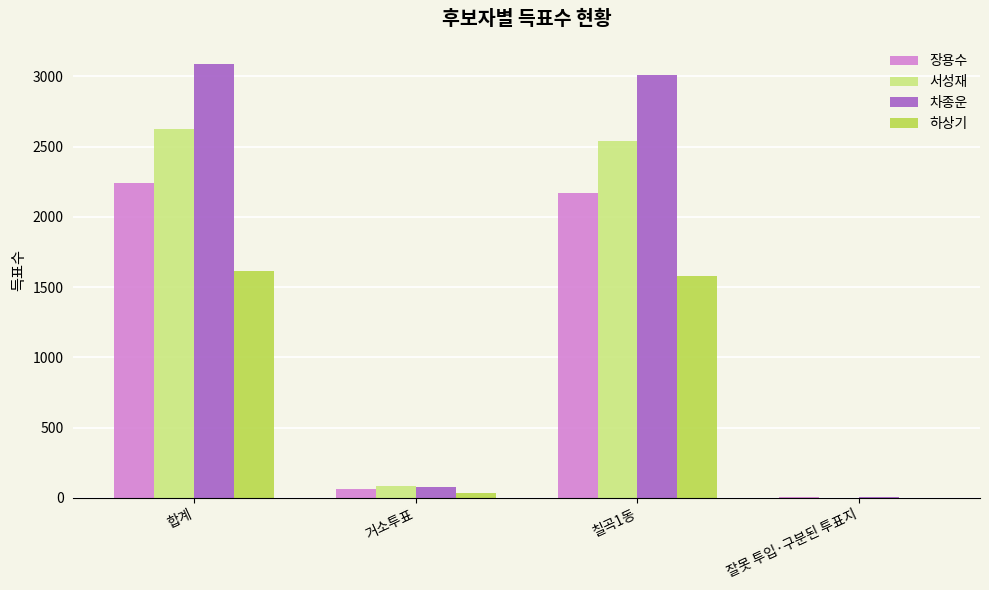

What is the approximate value of 하상기 at 합계?

1617